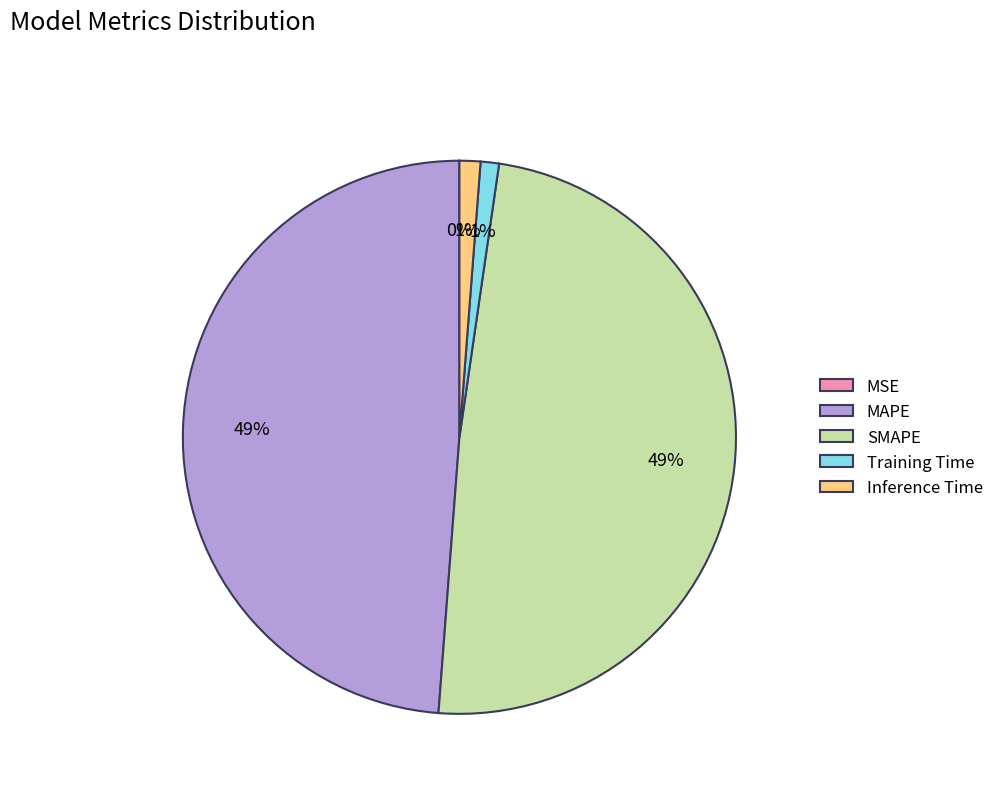

To the nearest percent, what is the combined percentage of Inference Time and MAPE?

50%